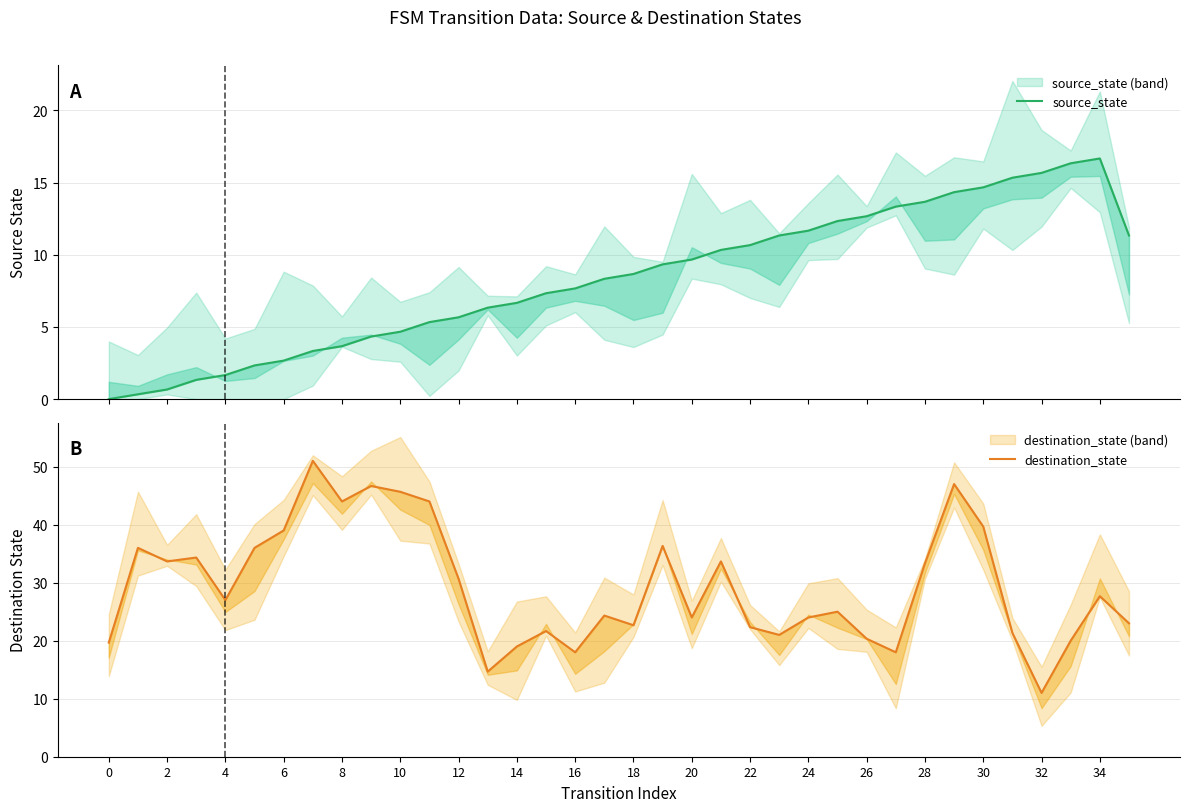

At which label does destination_state reach its minimum?

32